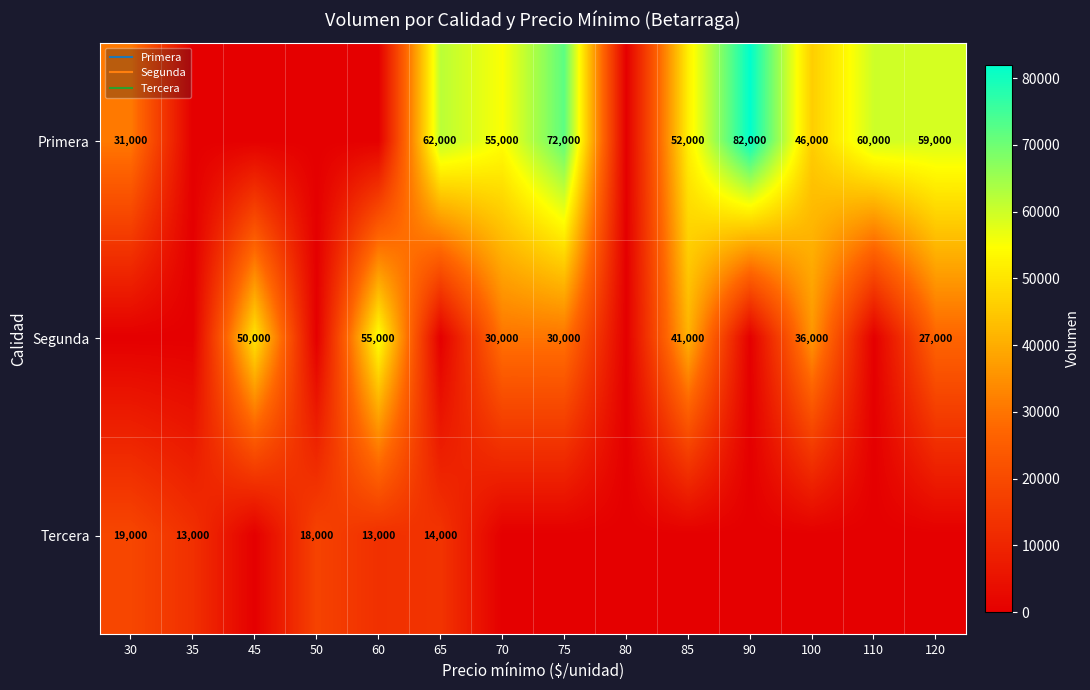

At which label does Primera first exceed 52000?

65